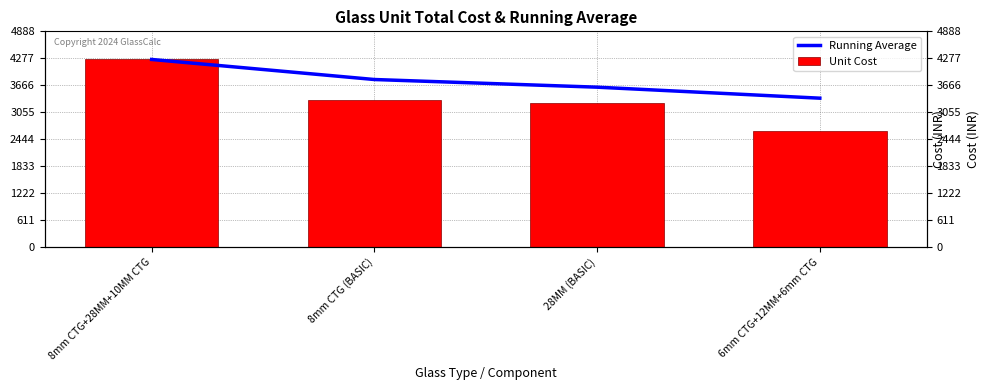

Reading left to right, transcribe all the data shown in this chart.

Running Average: 4250.4	3796.0	3622.2	3372.9
Unit Cost: 4250.4	3341.5	3274.7	2625.0